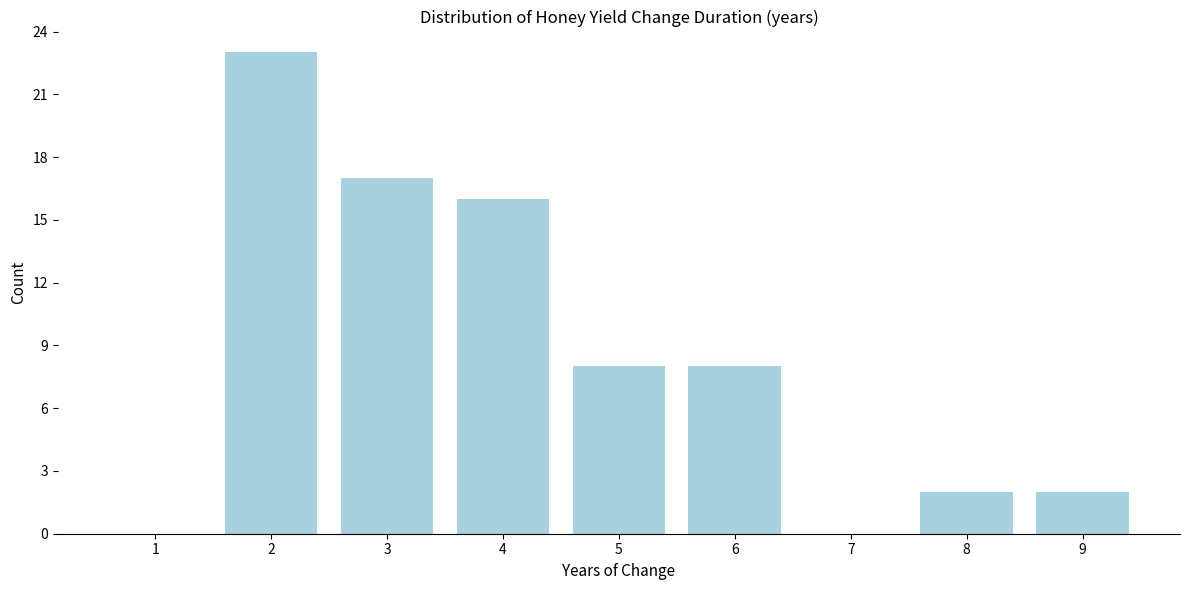

Reading left to right, list all the values displayed in this chart.

1=0	2=23	3=17	4=16	5=8	6=8	7=0	8=2	9=2